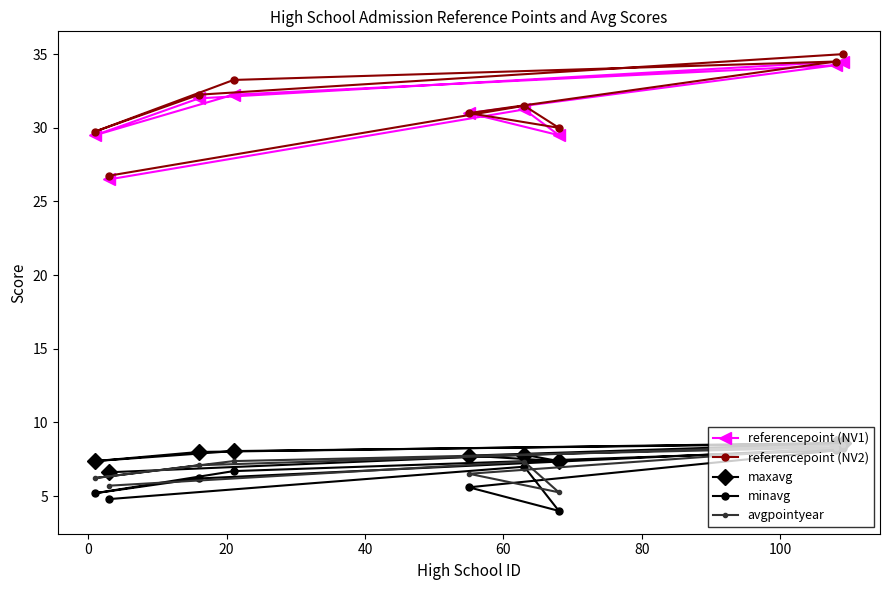

What is the minimum value shown in the chart?

4.0